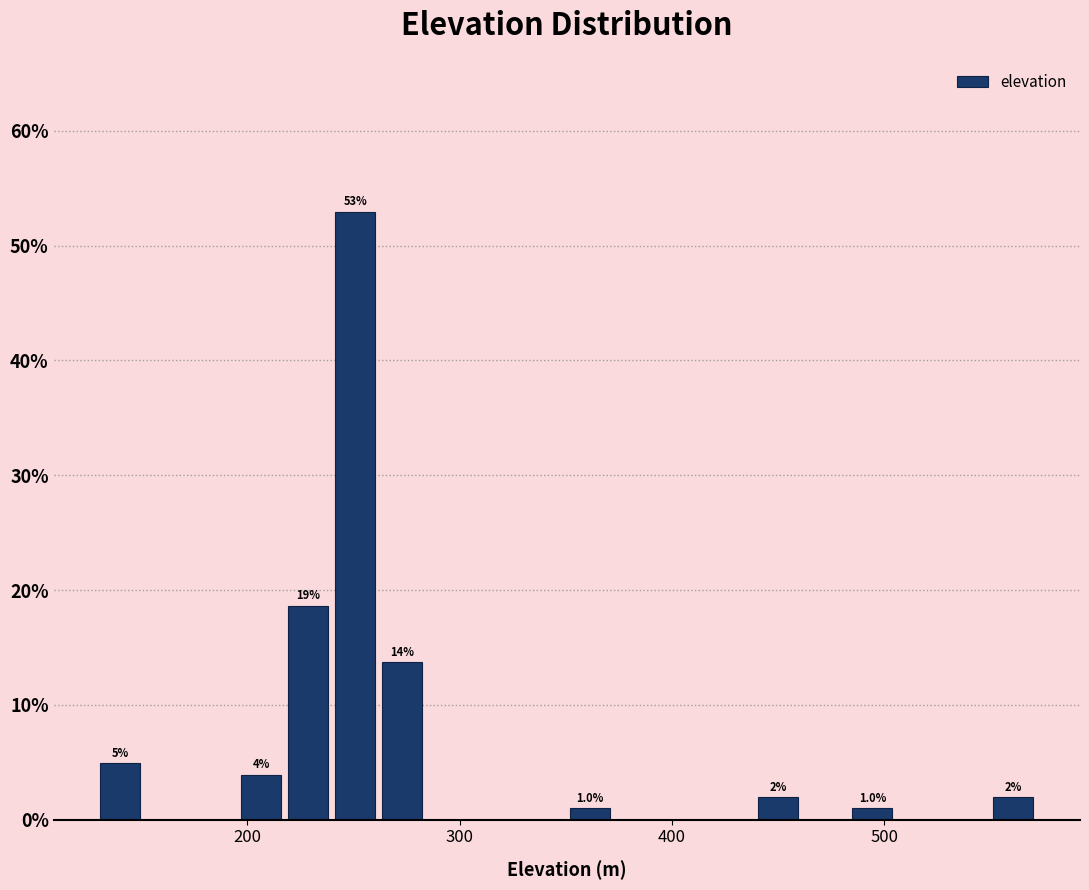

Around what value on the x-axis is the tallest bar? Give the approximate position of its centre, as read against the axis.

250